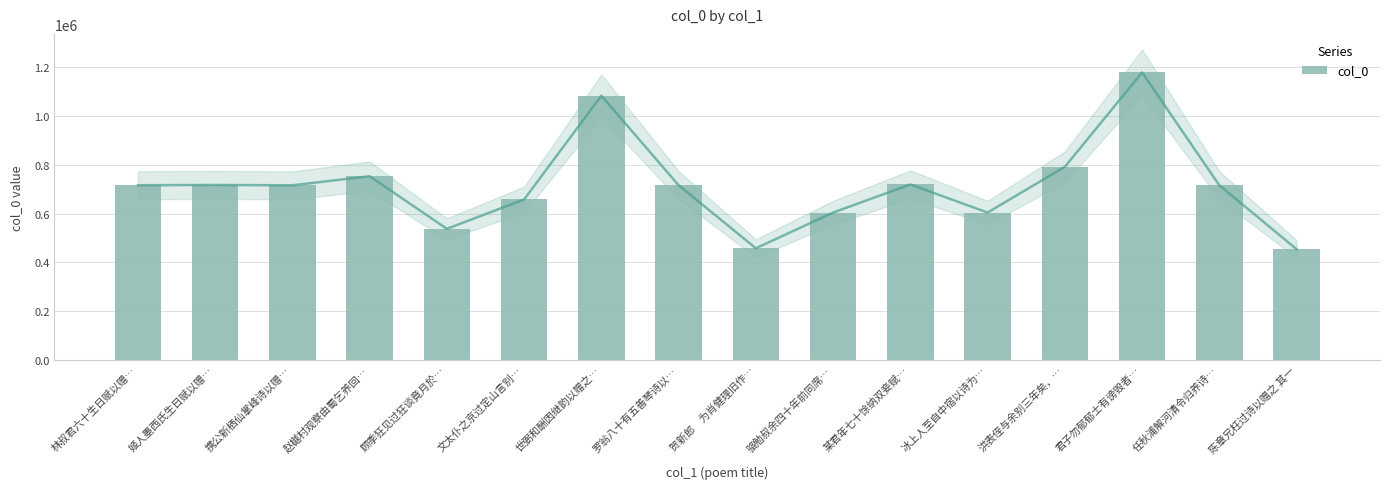

Rank the categories by value from lowest to highest.

陈章兄枉过诗以赠之 其一, 贺新郎　为肖健理旧作…, 顾季狂见过狂谈竟月於…, 骆勉叔余四十年前同席…, 冰上人至自中宿以诗为…, 文太仆之京过定山言别…, 任秋浦解河清令归养诗…, 携公新栖仙掌峰诗以赠…, 罗翁八十有五善琴诗以…, 林叔君六十生日赋以赠…, 姬人墨西氏生日赋以赠…, 某君年七十馀纳双妾赋…, 赵樾村观察由蜀乞养回…, 洪表侄与余别三年矣，…, 世弼和酬因继韵以赠之…, 君子勿郁郁士有谤毁者…